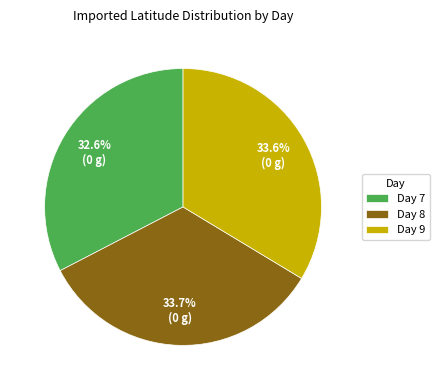

Between Day 8 and Day 7, which is larger?

Day 8